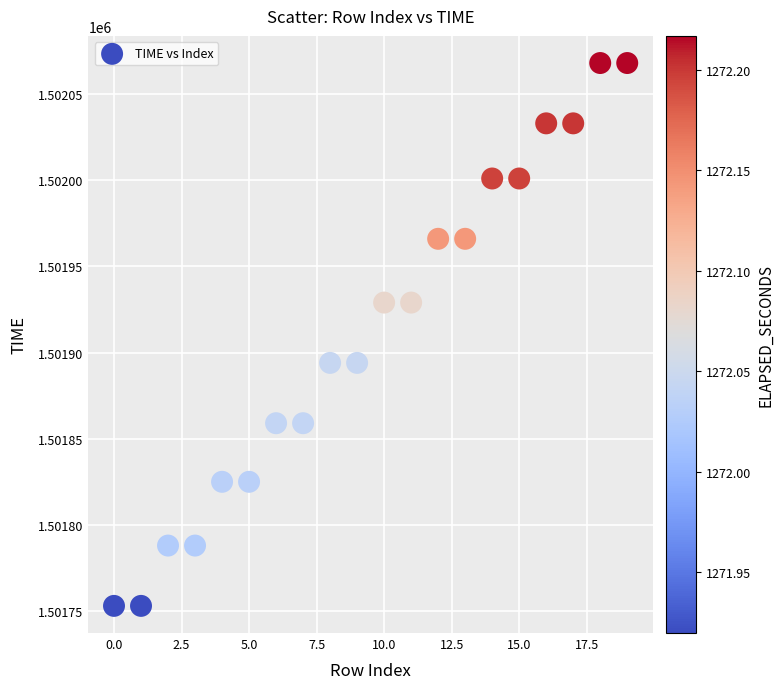

What is the range of Y values (max minus min)?

315